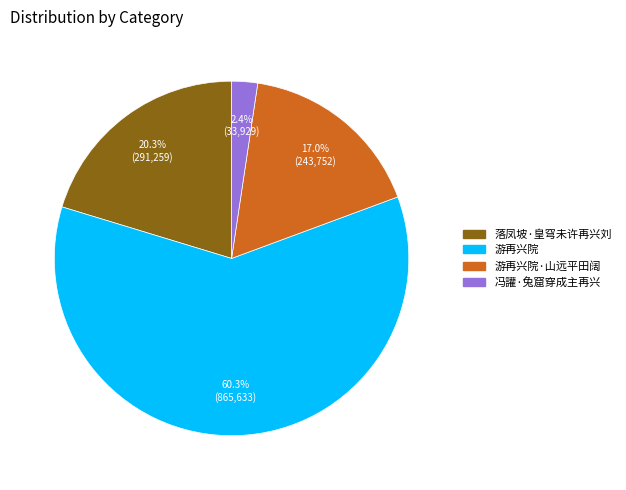

What is the majority slice?

游再兴院